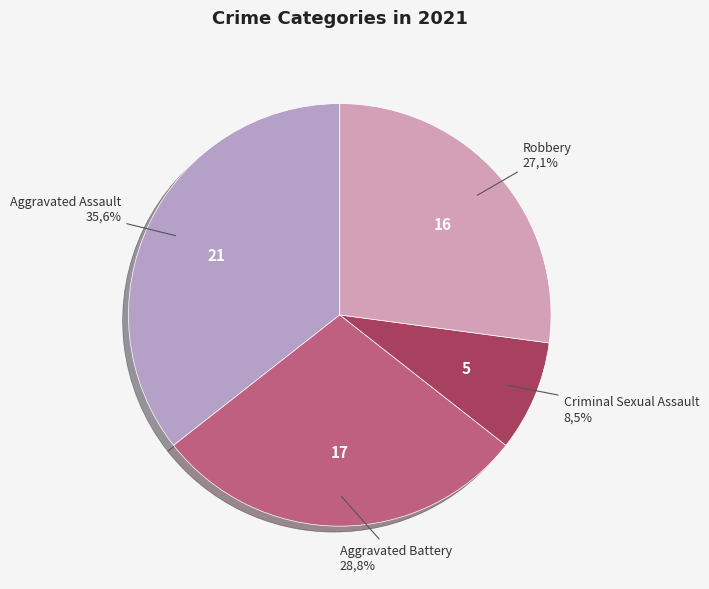

How many segments does this pie chart have?

4